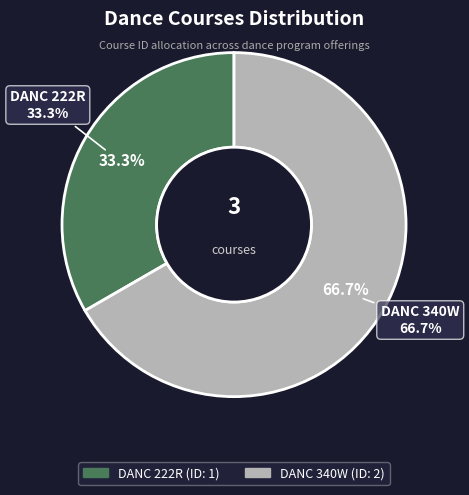

What portion of the pie excludes DANC 222R?

66.7%